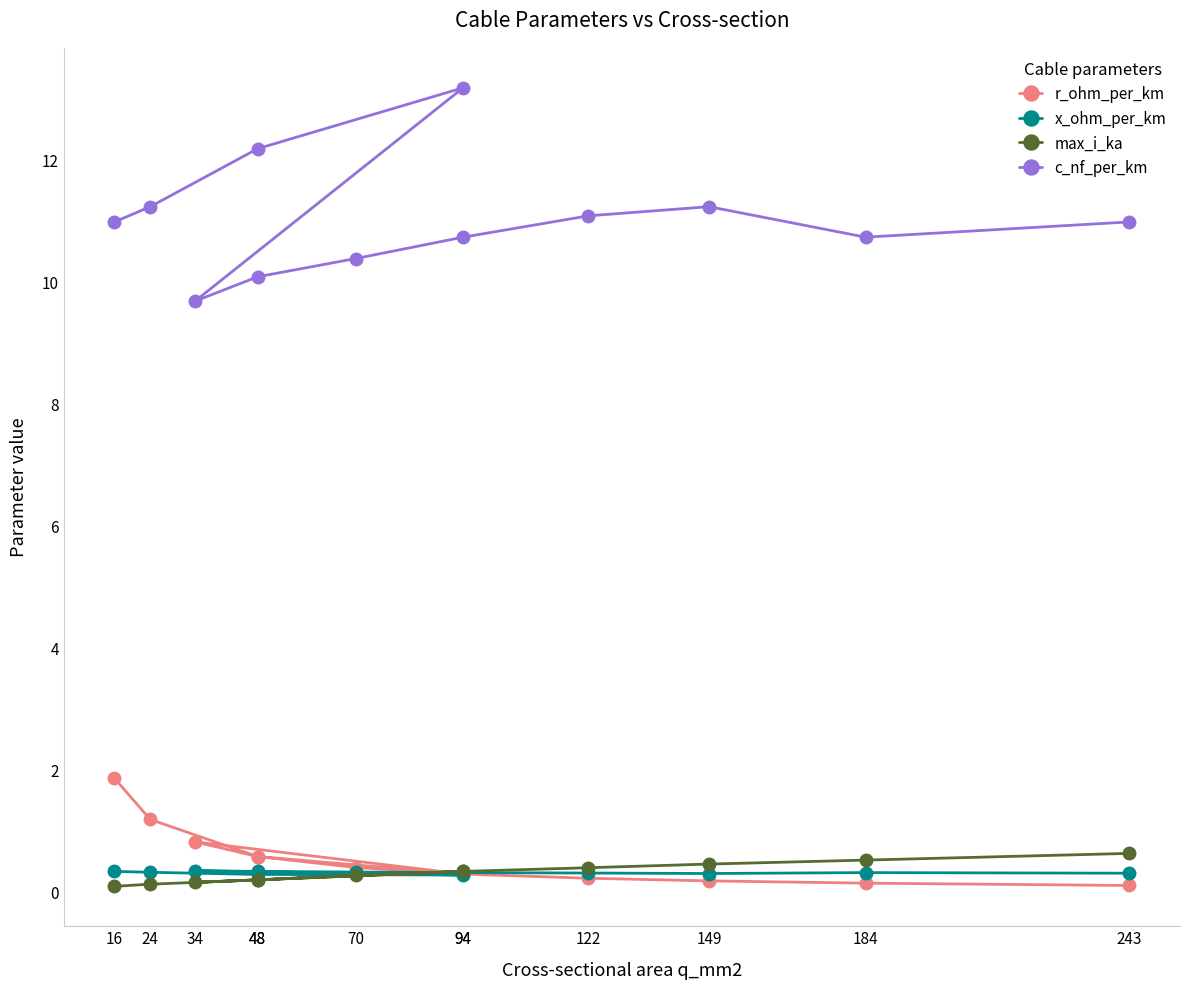

True or false: r_ohm_per_km and x_ohm_per_km intersect in this chart.

True